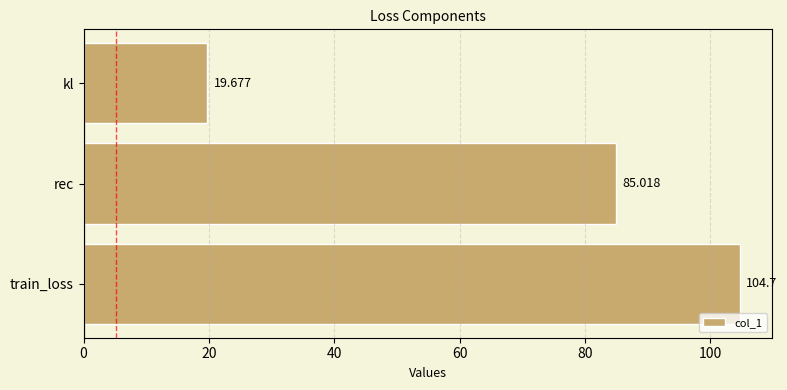

What is the minimum value shown in the chart?

19.7